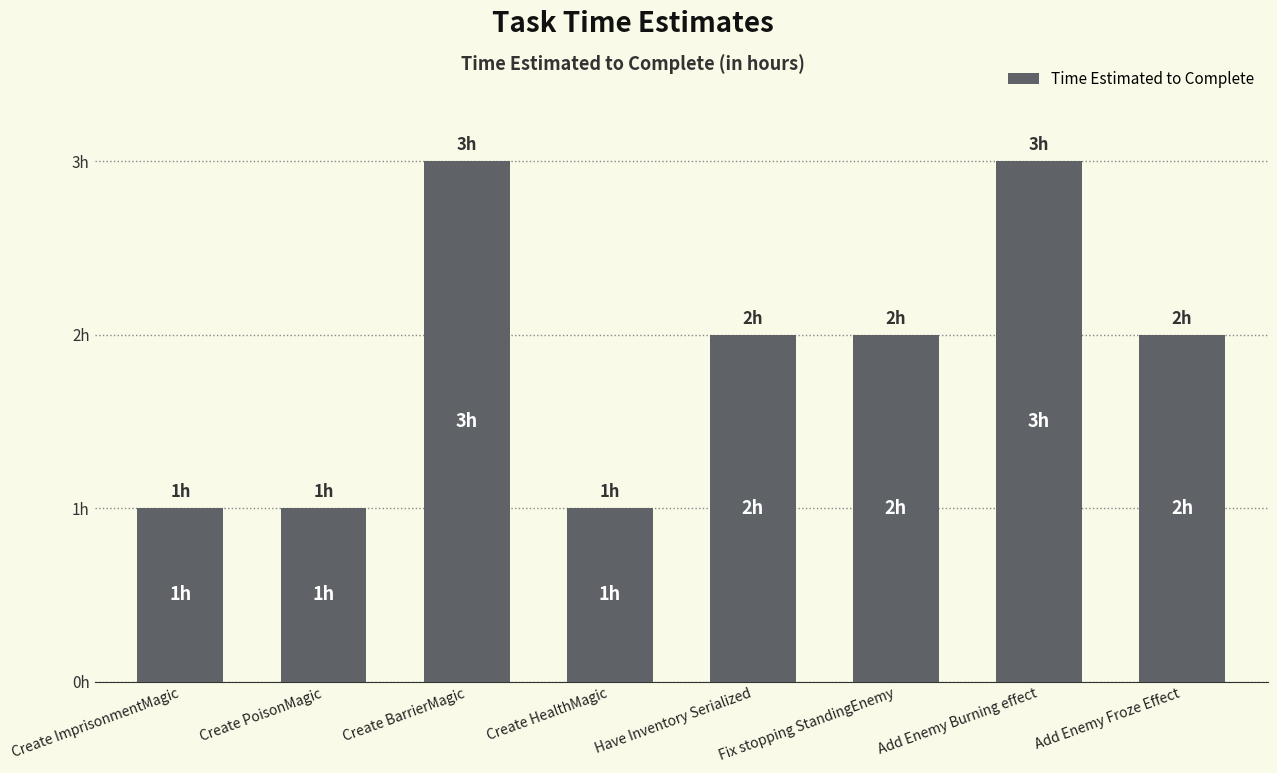

What is the label of the 5th bar from the left?

Have Inventory Serialized